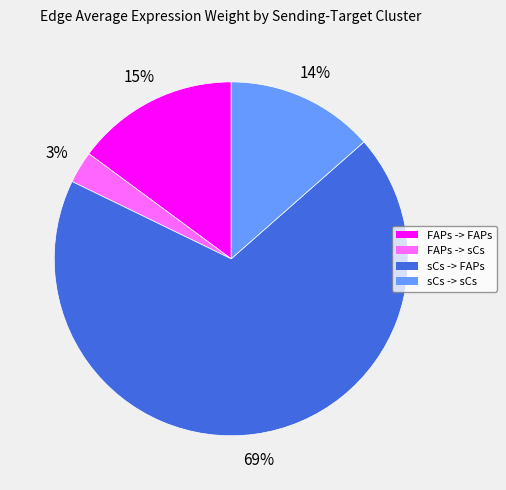

What percentage is the sCs -> sCs slice, to the nearest percent?

14%